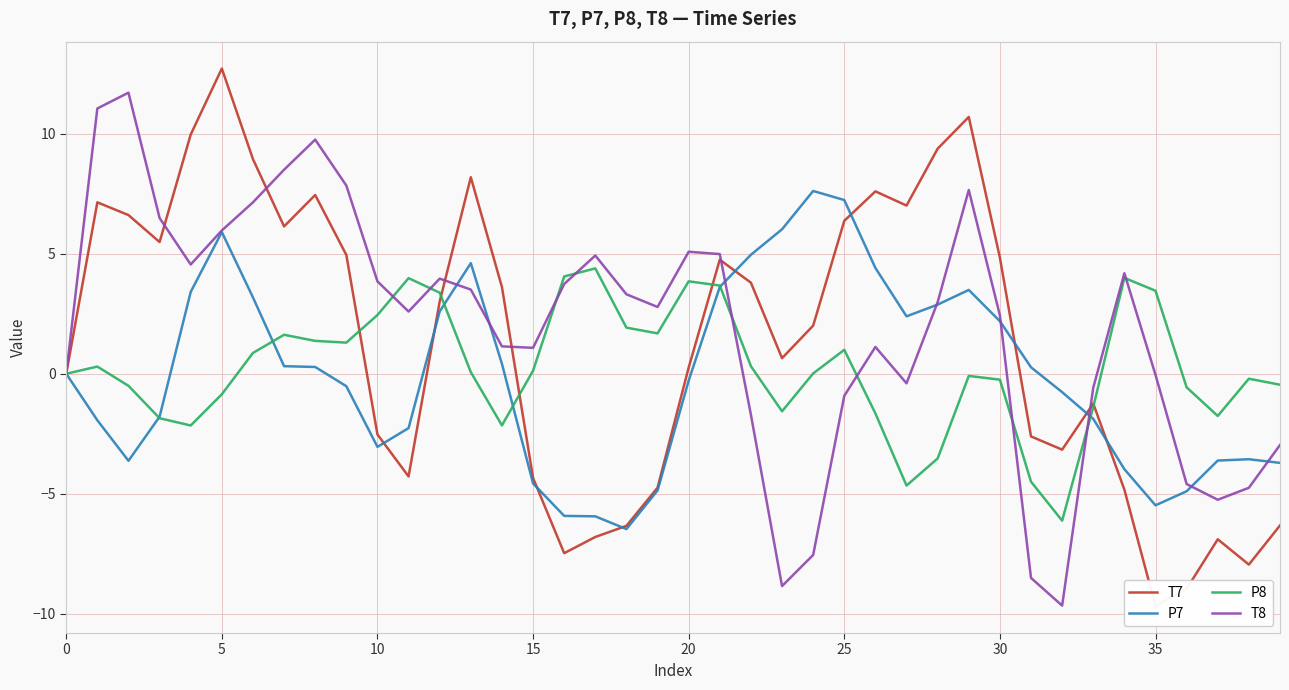

Reading right to left, extract all data points from this chart.

T7: -6.3	-8.0	-6.9	-9.0	-9.7	-4.8	-1.2	-3.2	-2.6	4.8	10.7	9.4	7.0	7.6	6.4	2.0	0.6	3.8	4.8	0.3	-4.8	-6.3	-6.8	-7.5	-4.3	3.6	8.2	3.0	-4.3	-2.5	5.0	7.5	6.1	8.9	12.7	10.0	5.5	6.6	7.1	0.0
P7: -3.7	-3.6	-3.6	-4.9	-5.5	-4.0	-1.9	-0.8	0.3	2.2	3.5	2.9	2.4	4.4	7.2	7.6	6.0	5.0	3.6	-0.3	-4.9	-6.5	-5.9	-5.9	-4.6	0.4	4.6	2.6	-2.3	-3.0	-0.5	0.3	0.3	3.2	5.9	3.4	-1.8	-3.6	-1.9	-0.0
P8: -0.5	-0.2	-1.8	-0.6	3.5	4.0	-1.4	-6.1	-4.5	-0.2	-0.1	-3.5	-4.7	-1.7	1.0	0.0	-1.6	0.3	3.7	3.9	1.7	1.9	4.4	4.1	0.1	-2.2	0.1	3.4	4.0	2.4	1.3	1.4	1.6	0.9	-0.9	-2.2	-1.9	-0.5	0.3	-0.0
T8: -3.0	-4.8	-5.3	-4.6	-0.0	4.2	-0.6	-9.7	-8.5	2.4	7.7	3.0	-0.4	1.1	-0.9	-7.6	-8.9	-1.7	5.0	5.1	2.8	3.3	4.9	3.7	1.1	1.1	3.5	4.0	2.6	3.9	7.8	9.8	8.5	7.1	6.0	4.6	6.5	11.7	11.1	0.0